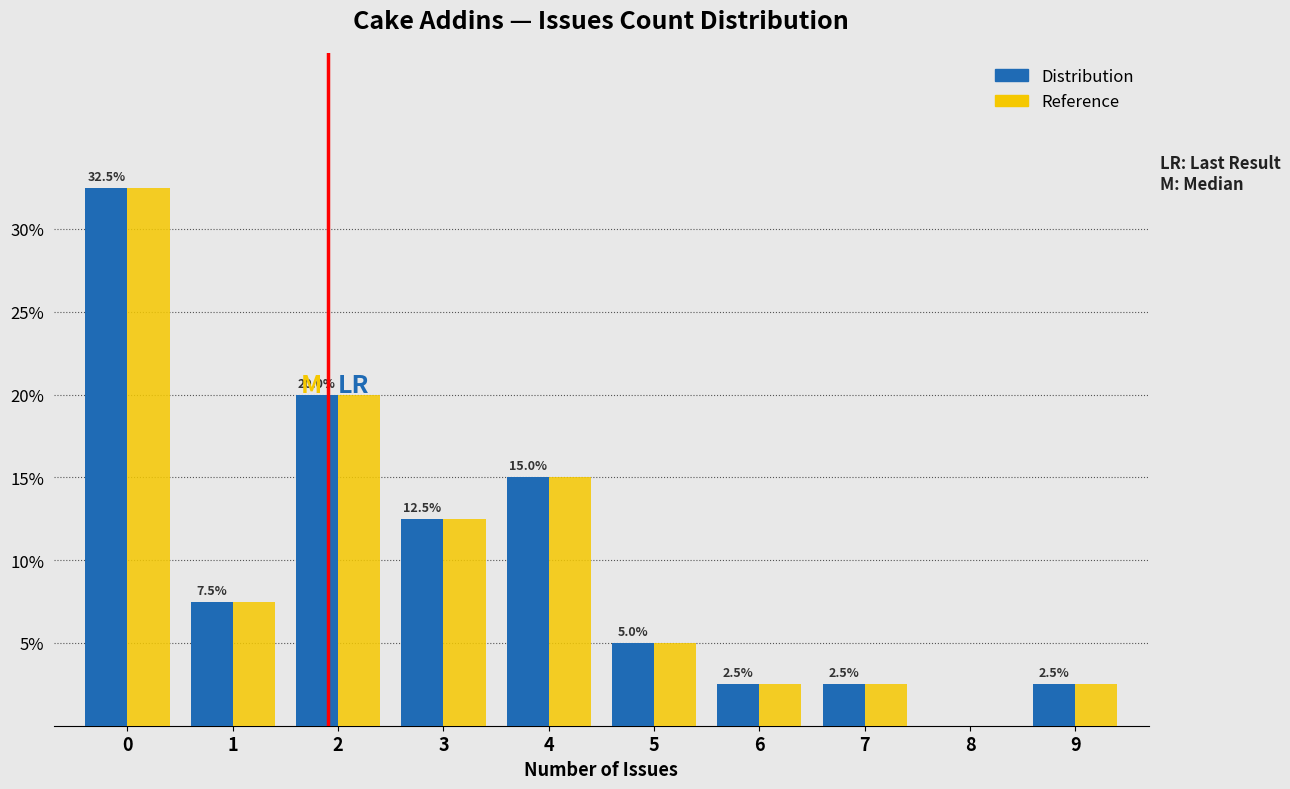

Reading left to right, list all the values displayed in this chart.

Distribution: 0=32.5	1=7.5	2=20.0	3=12.5	4=15.0	5=5.0	6=2.5	7=2.5	8=0.0	9=2.5
Reference: 0=32.5	1=7.5	2=20.0	3=12.5	4=15.0	5=5.0	6=2.5	7=2.5	8=0.0	9=2.5